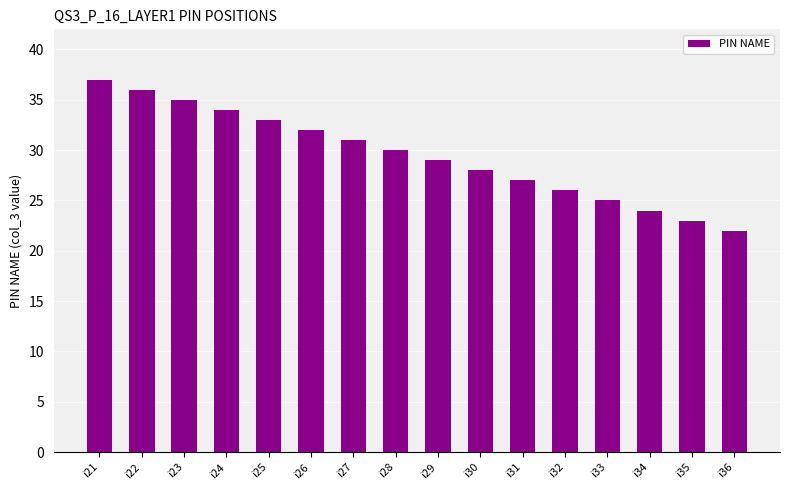

The value at i23 is 35. True or false?

True